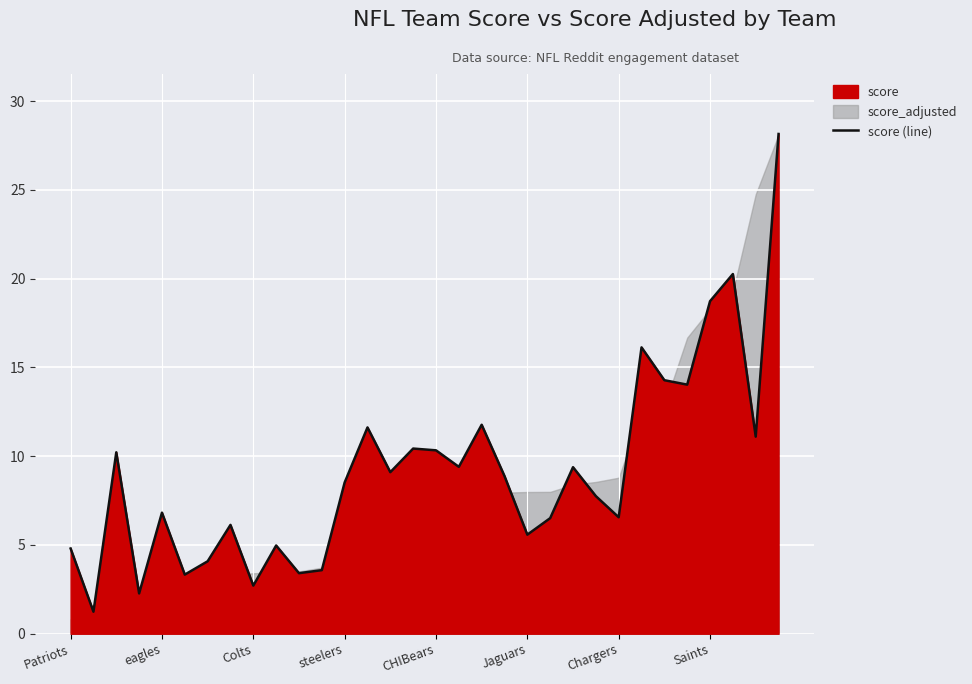

What is the maximum value shown in the chart?

28.1